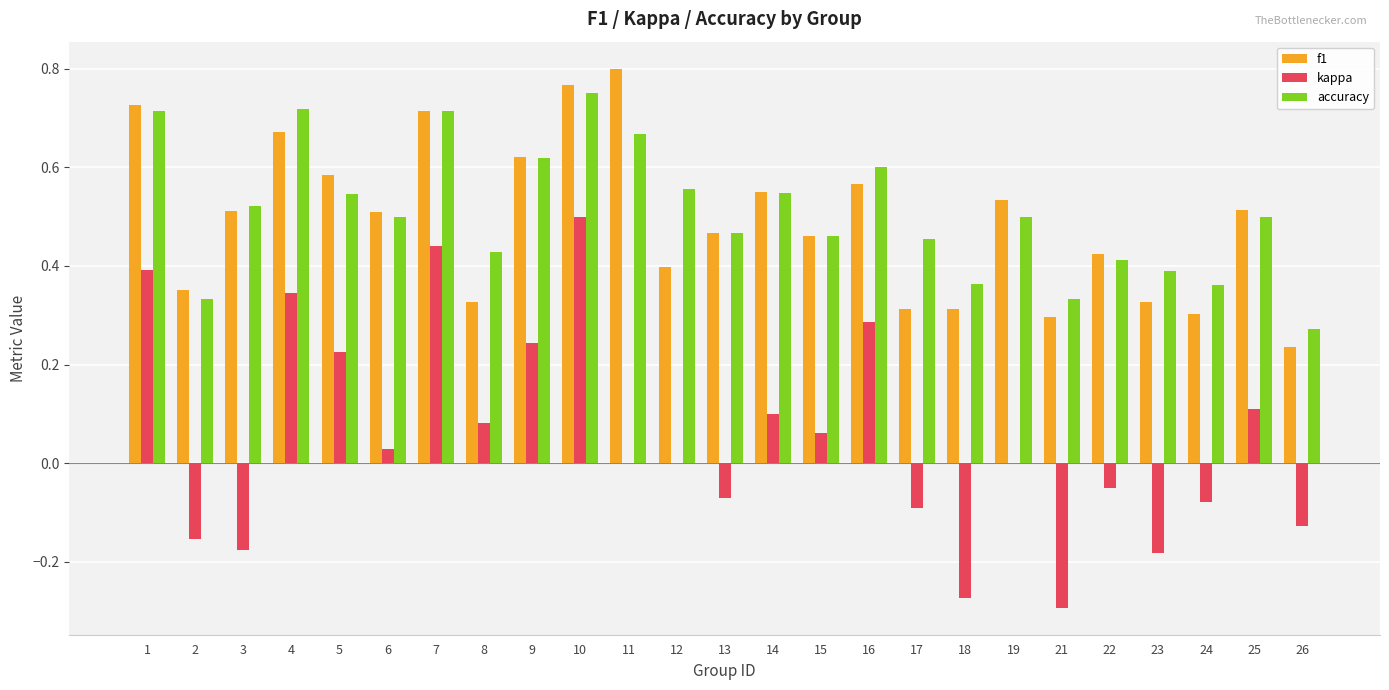

What are all the series names shown in the legend?

f1, kappa, accuracy